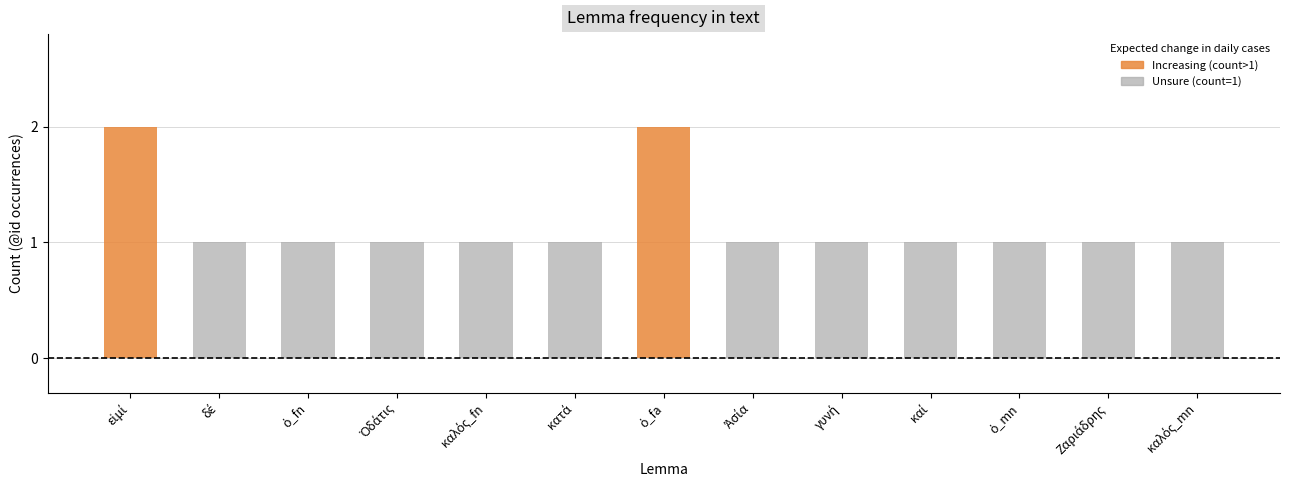

What is the value of the 4th bar from the left?

1